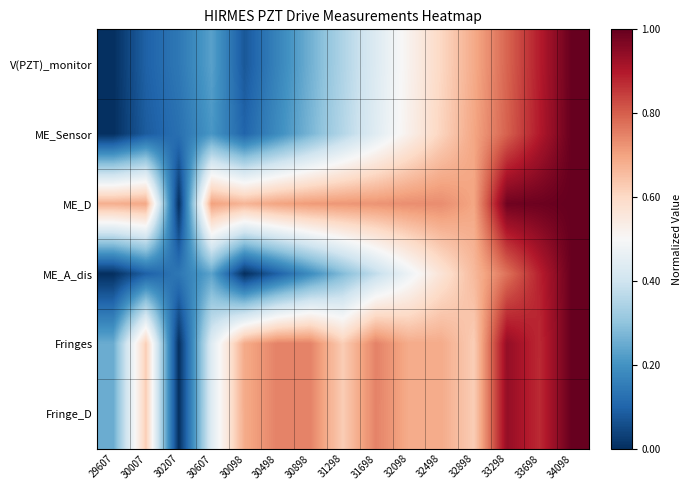

Between 31298 and 32498, which is larger?

32498